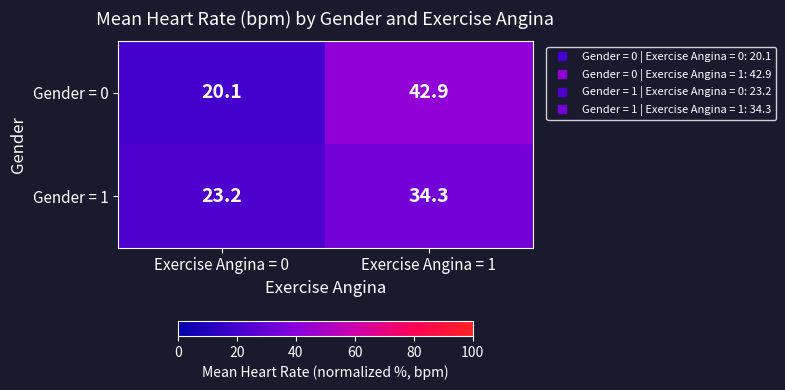

At Exercise Angina = 0, list the series in order from largest to smallest.

Gender = 1, Gender = 0